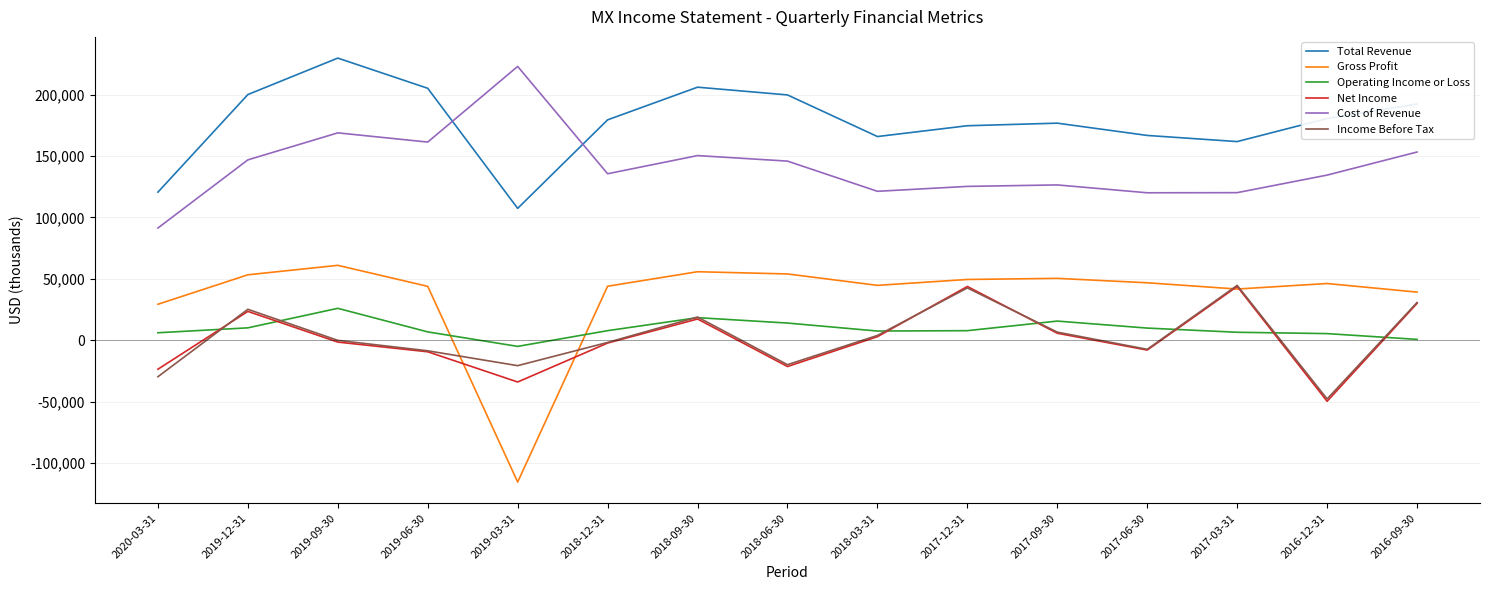

Which series changed the most between 2019-09-30 and 2016-12-31?

Total Revenue